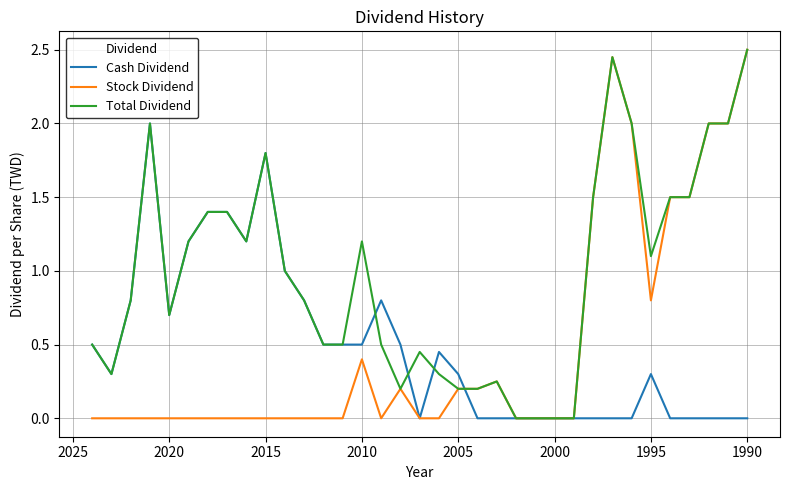

True or false: Total Dividend has a value of 0.2 at 2005.

True